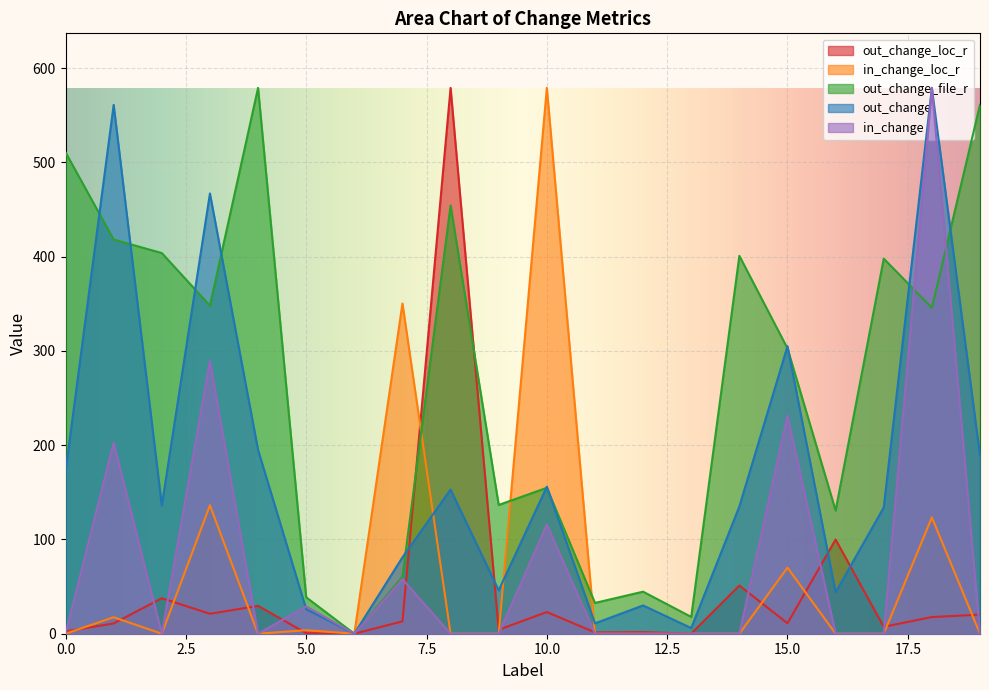

Which category has the lowest value across all series?

6